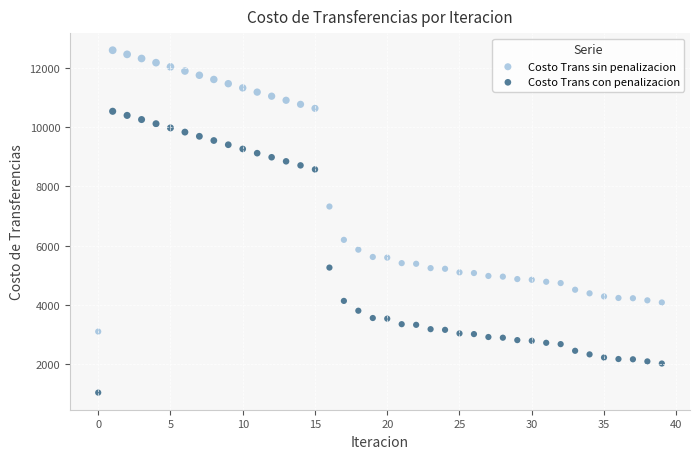

Which series contains the lowest Y value?

Costo Trans con penalizacion